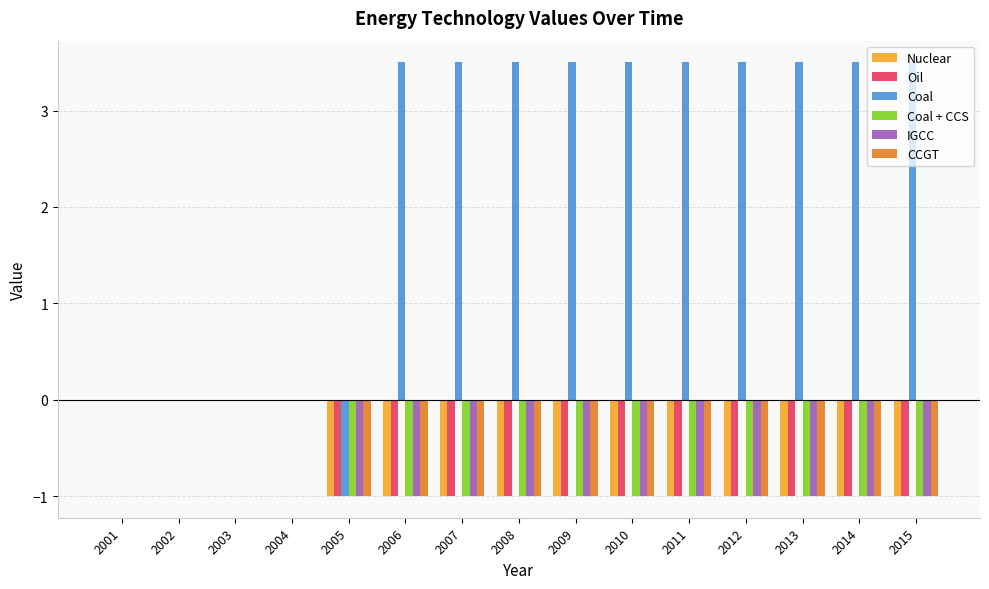

What is the total value across all series at 2005?

-6.0